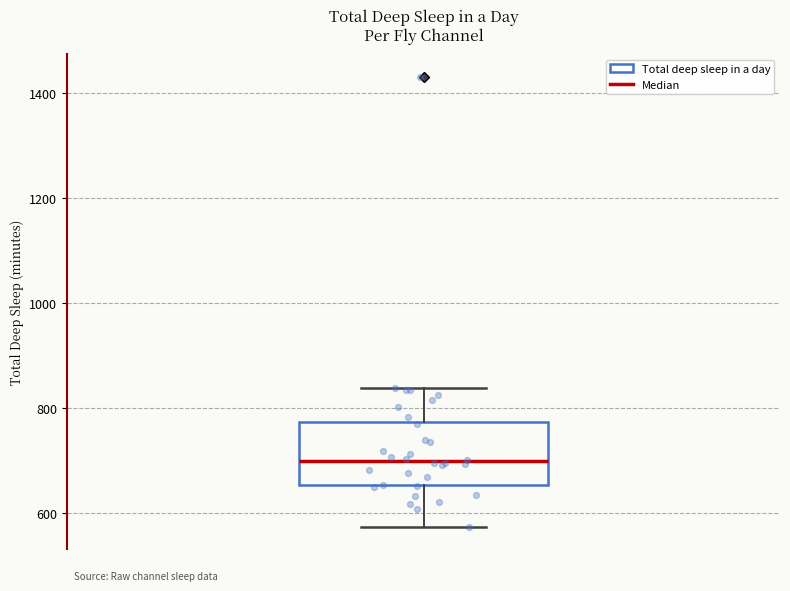

Read this box plot against the y-axis: the position of the median line, the range covered by the box, and the ends of both whiskers. The values are not printed on the chart, so give them approximately, as read against the axis.

median 700, box 660 to 780, whiskers 580 to 840